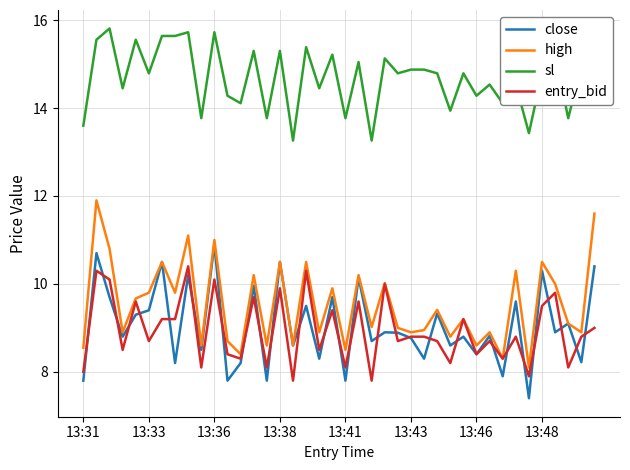

Which series has the largest total across all categories?

sl